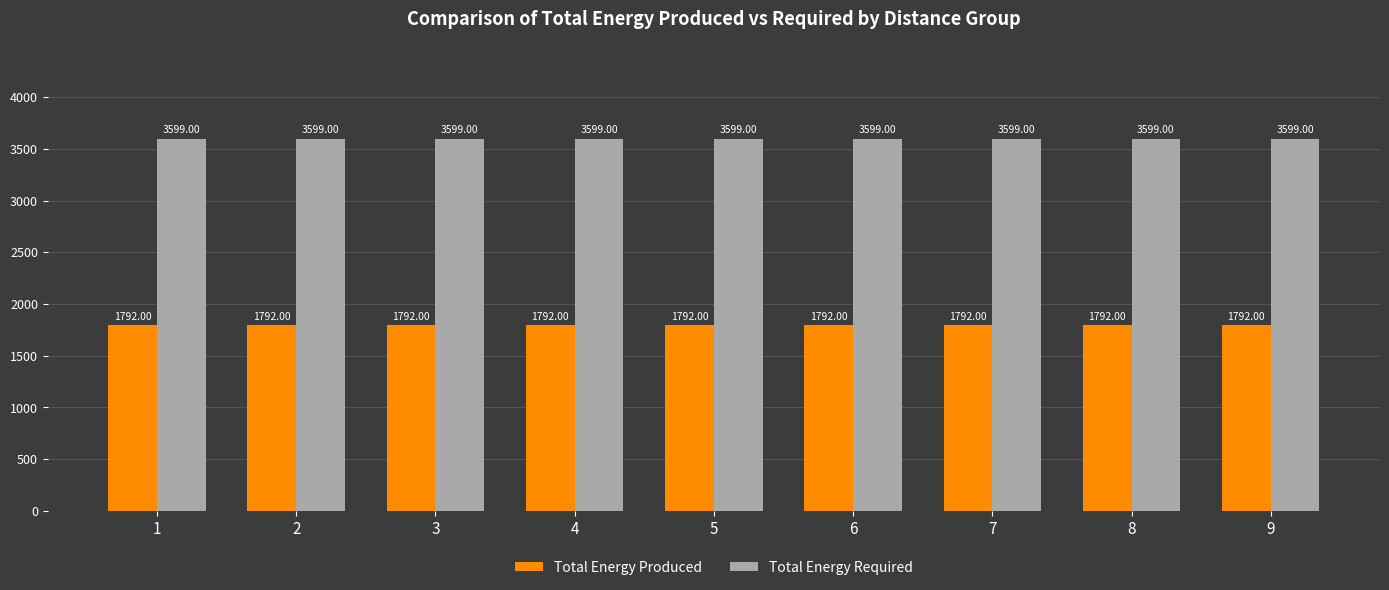

Reading left to right, extract all data points from this chart.

Total Energy Produced: 1792	1792	1792	1792	1792	1792	1792	1792	1792
Total Energy Required: 3599	3599	3599	3599	3599	3599	3599	3599	3599